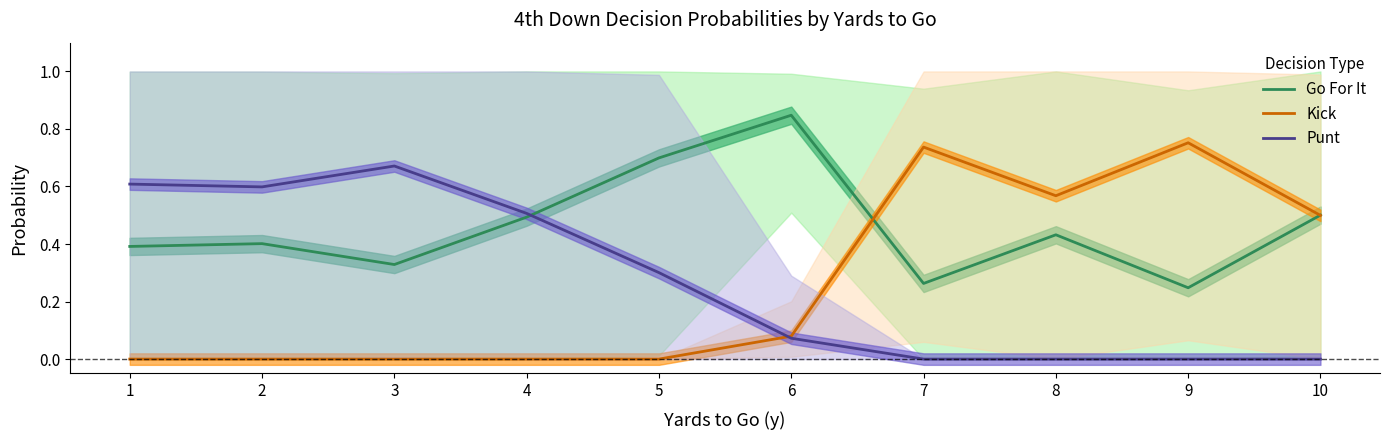

Rank the series by their maximum value, from lowest to highest.

Punt, Kick, Go For It